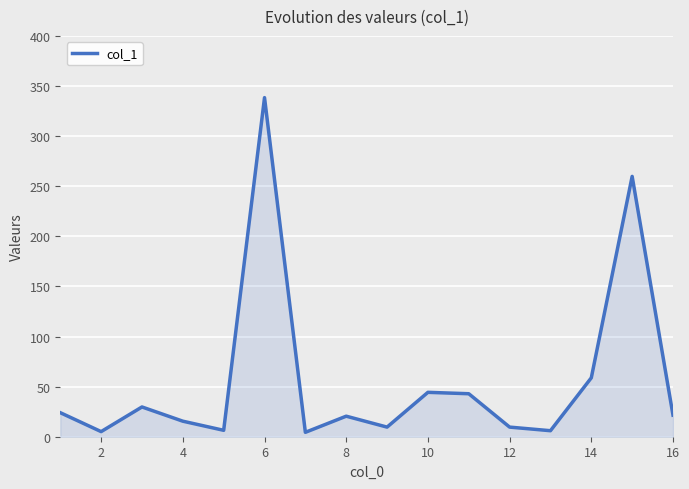

What is the greatest value displayed?

338.4